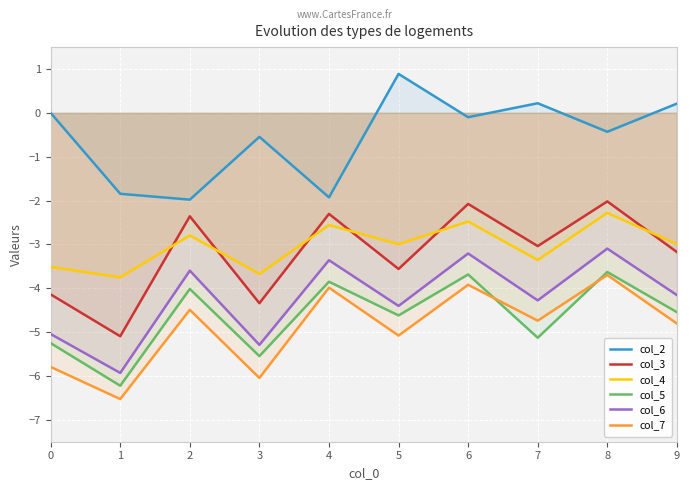

The col_4 series shows -1.4 at 9. True or false?

False